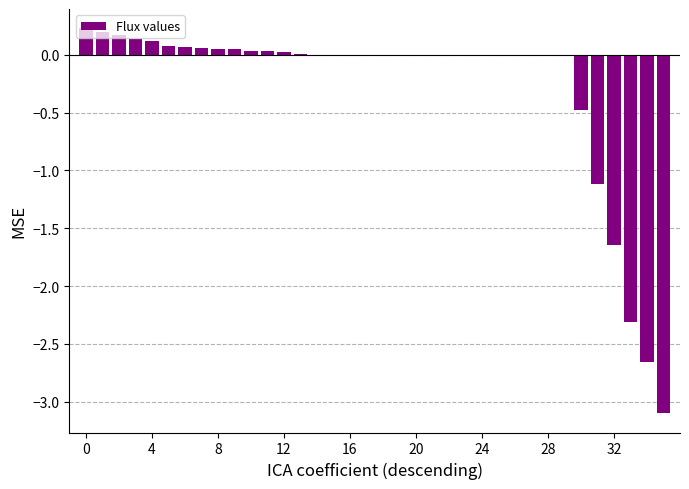

How many distinct data groups are displayed?

1